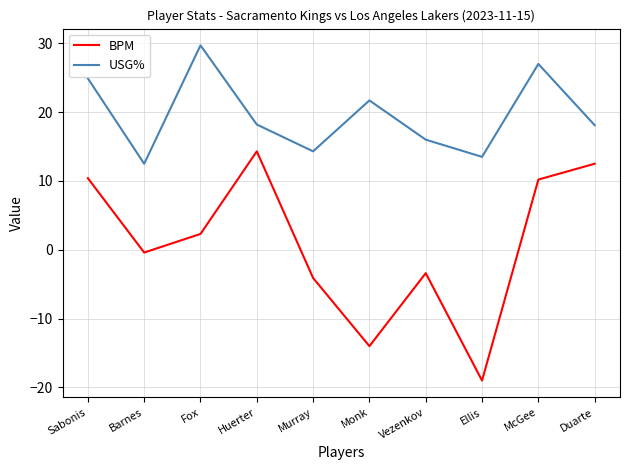

What position from the left is Murray?

5